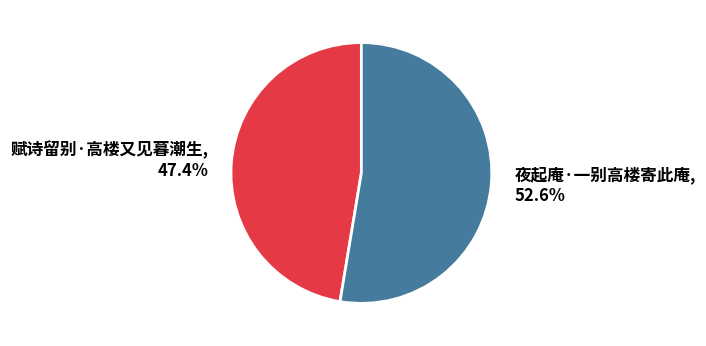

What is the smallest slice in the pie chart?

赋诗留别·高楼又见暮潮生